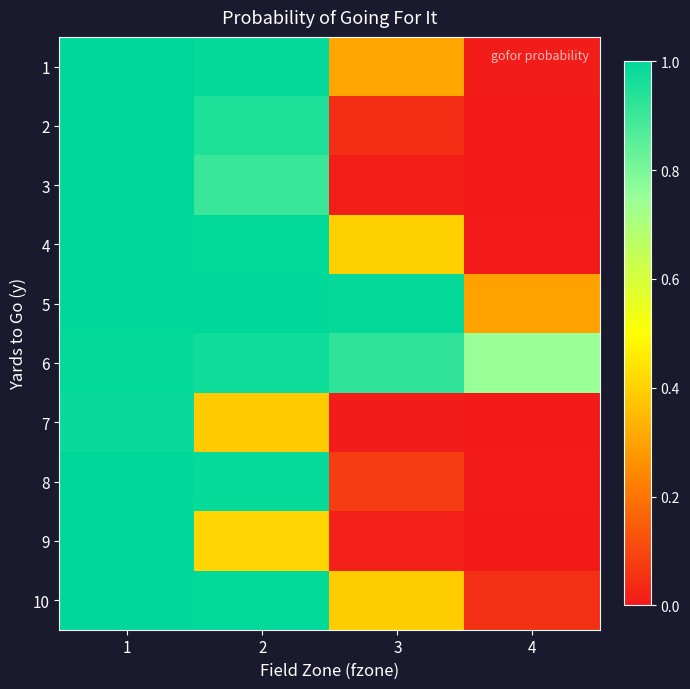

Reading left to right, what are all the values shown in this chart?

1: 1=1.0	2=1.0	3=0.3	4=0.0
2: 1=1.0	2=1.0	3=0.0	4=0.0
3: 1=1.0	2=0.9	3=0.0	4=0.0
4: 1=1.0	2=1.0	3=0.4	4=0.0
5: 1=1.0	2=1.0	3=1.0	4=0.3
6: 1=1.0	2=1.0	3=0.9	4=0.7
7: 1=1.0	2=0.4	3=0.0	4=0.0
8: 1=1.0	2=1.0	3=0.1	4=0.0
9: 1=1.0	2=0.4	3=0.0	4=0.0
10: 1=1.0	2=1.0	3=0.4	4=0.1